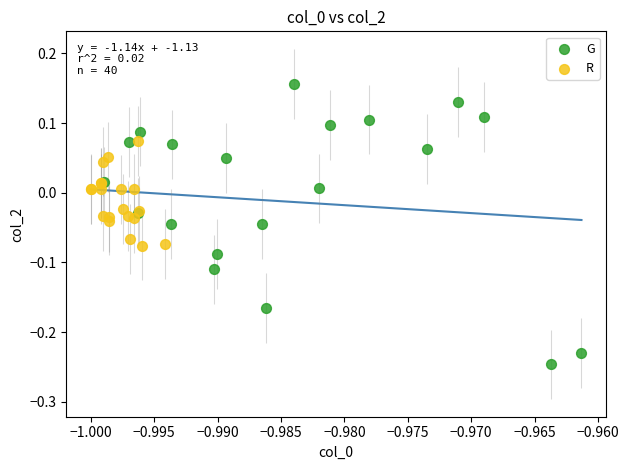

Which series has the widest spread of Y values?

G